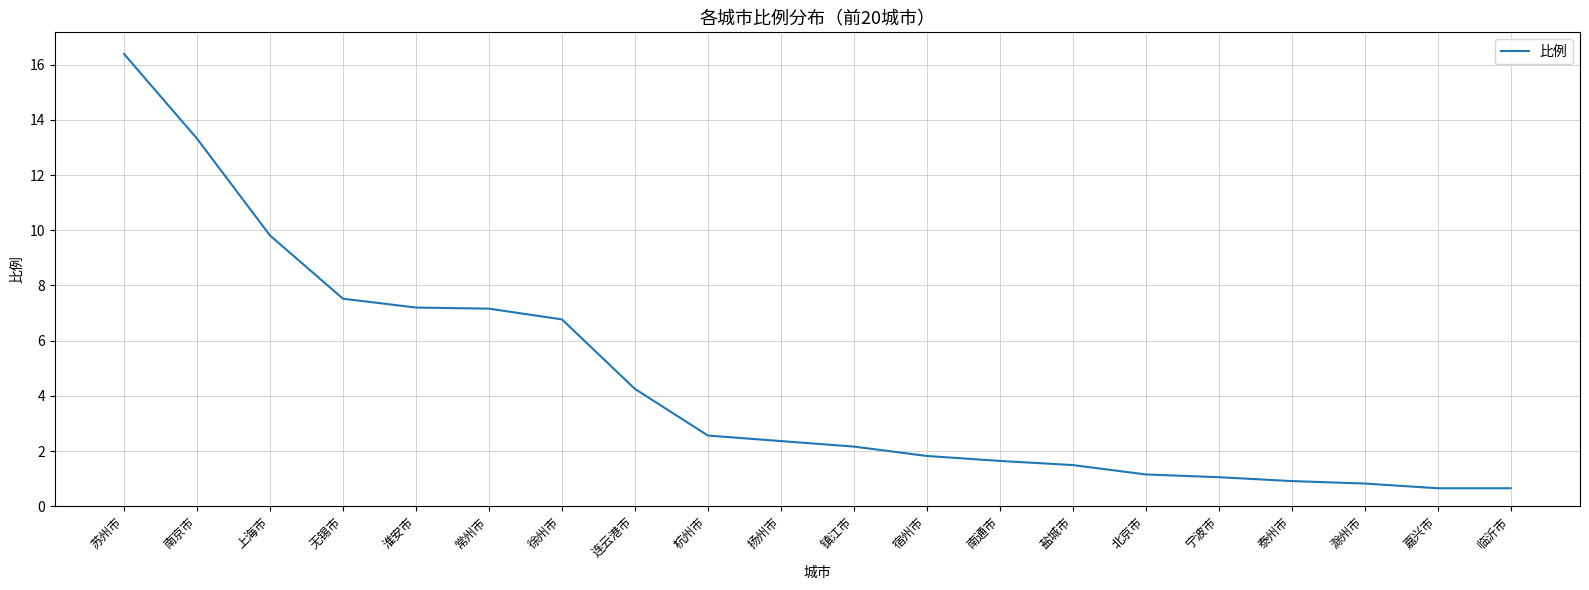

Does the chart have visible grid lines?

Yes